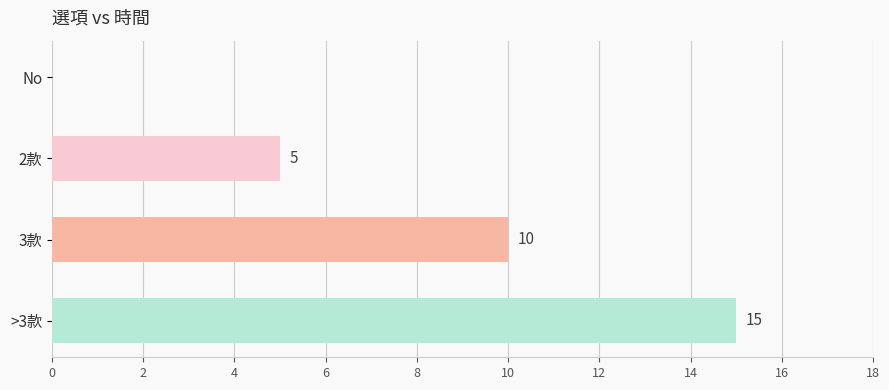

Where is the data nearest to the value 7?

2款